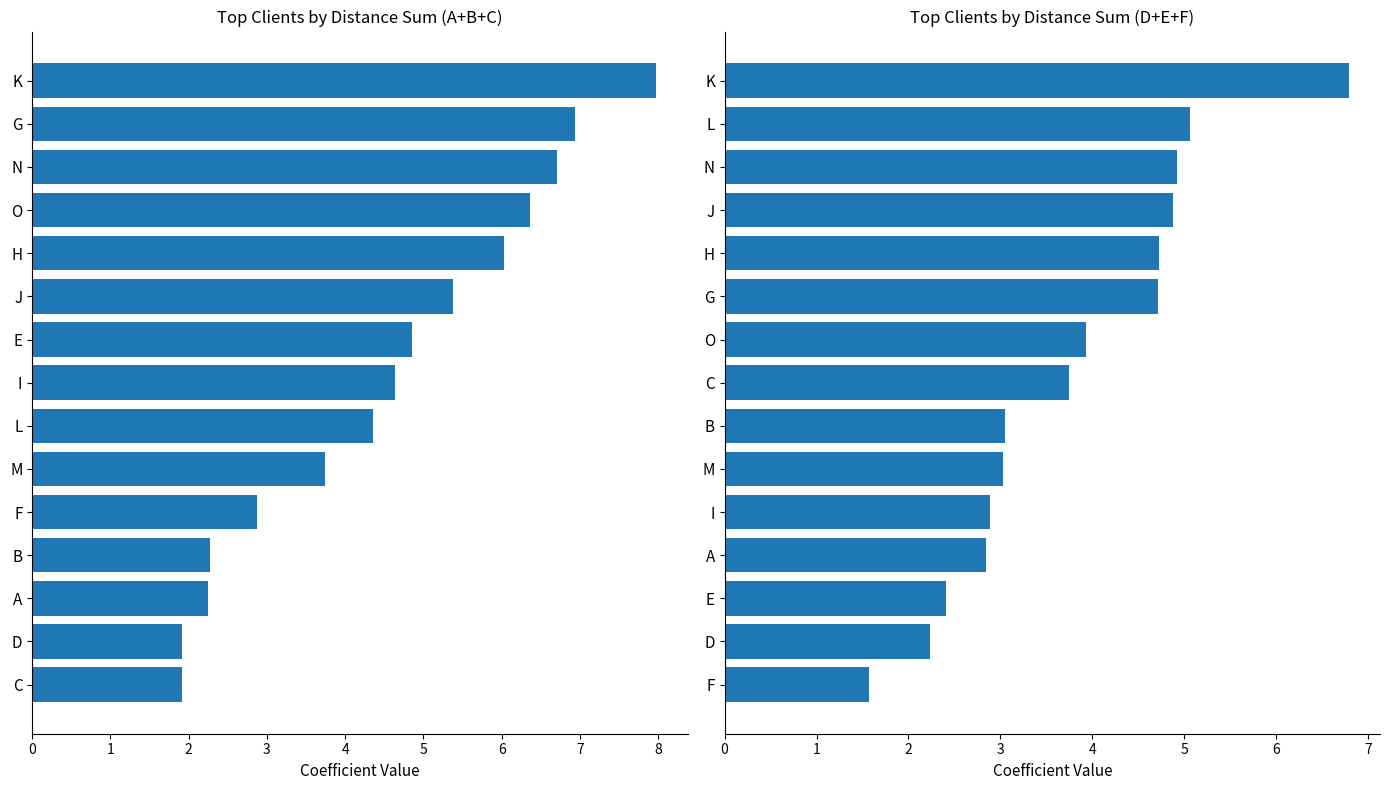

What is the smallest value displayed?

1.6